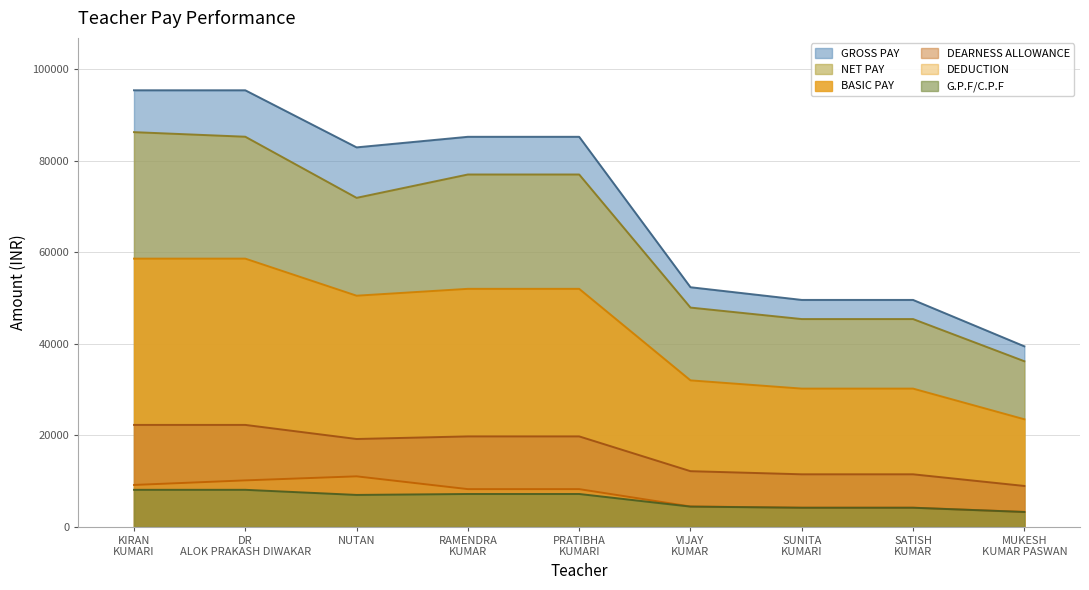

What is the difference between the highest and lowest values at KIRAN KUMARI?

87297